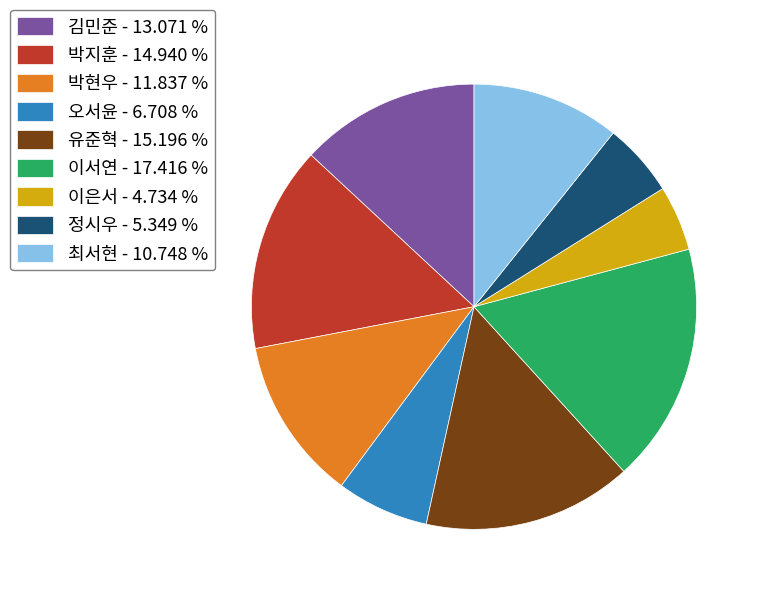

Does any single category account for the majority?

No